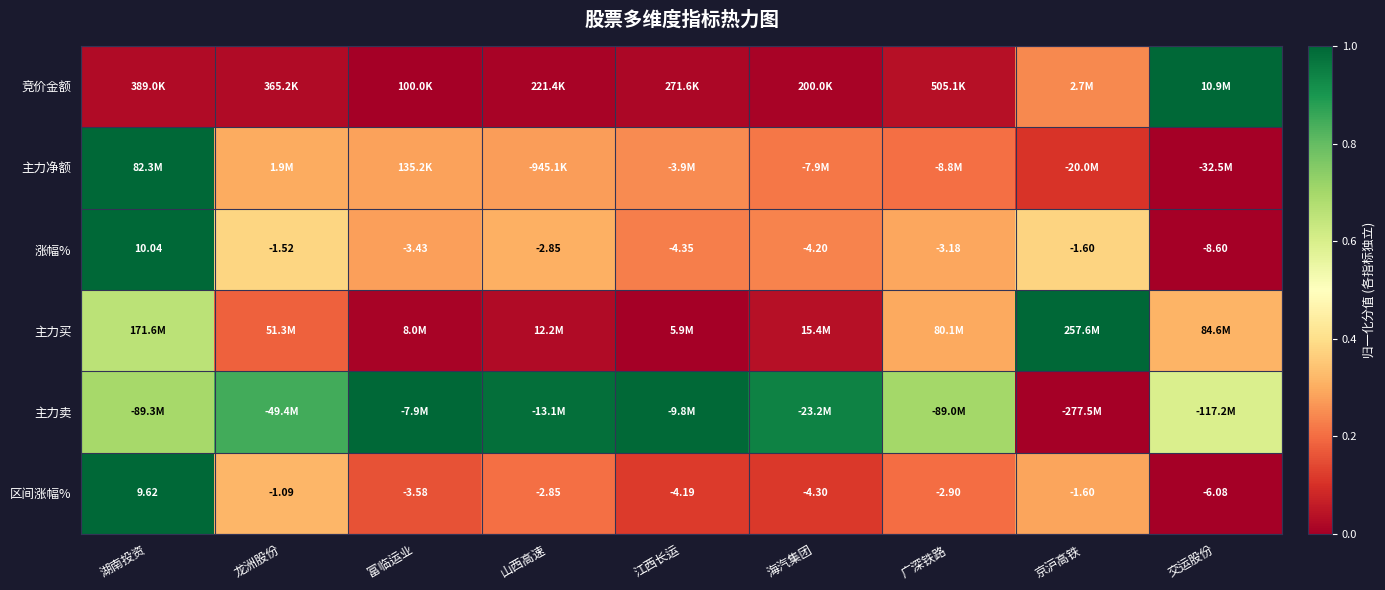

Rank the categories by 区间涨幅% value from highest to lowest.

湖南投资, 龙洲股份, 京沪高铁, 山西高速, 广深铁路, 富临运业, 江西长运, 海汽集团, 交运股份